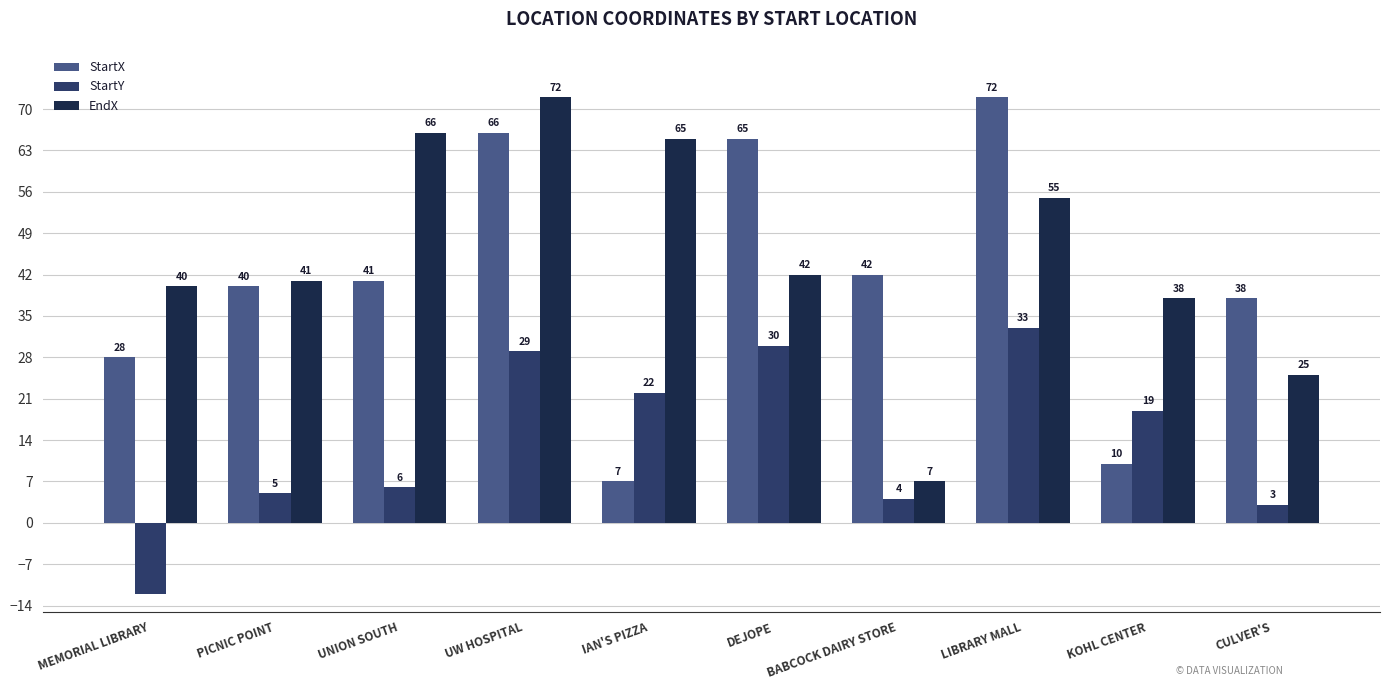

Between PICNIC POINT and UW HOSPITAL, which series saw the biggest shift?

EndX